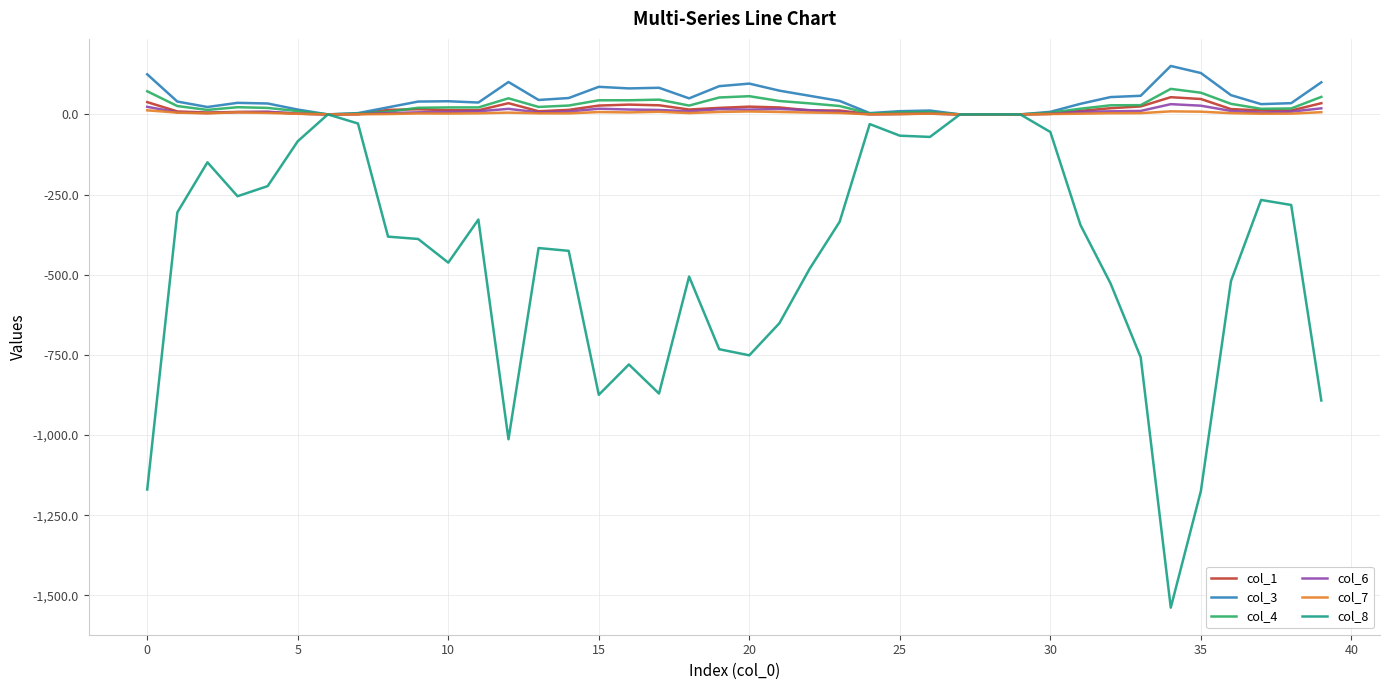

What is the difference between the second highest and minimum values in the col_1 series?

47.9